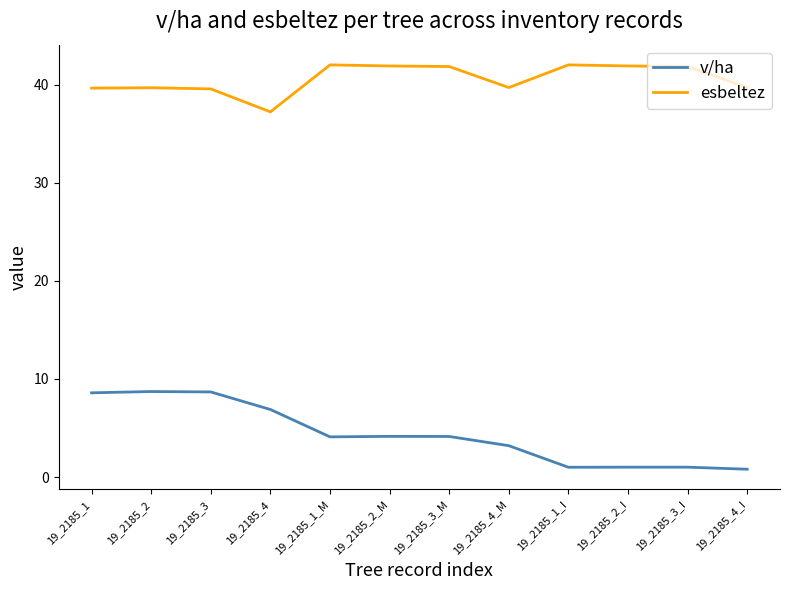

Rank the series at 19_2185_2 from highest to lowest value.

esbeltez, v/ha